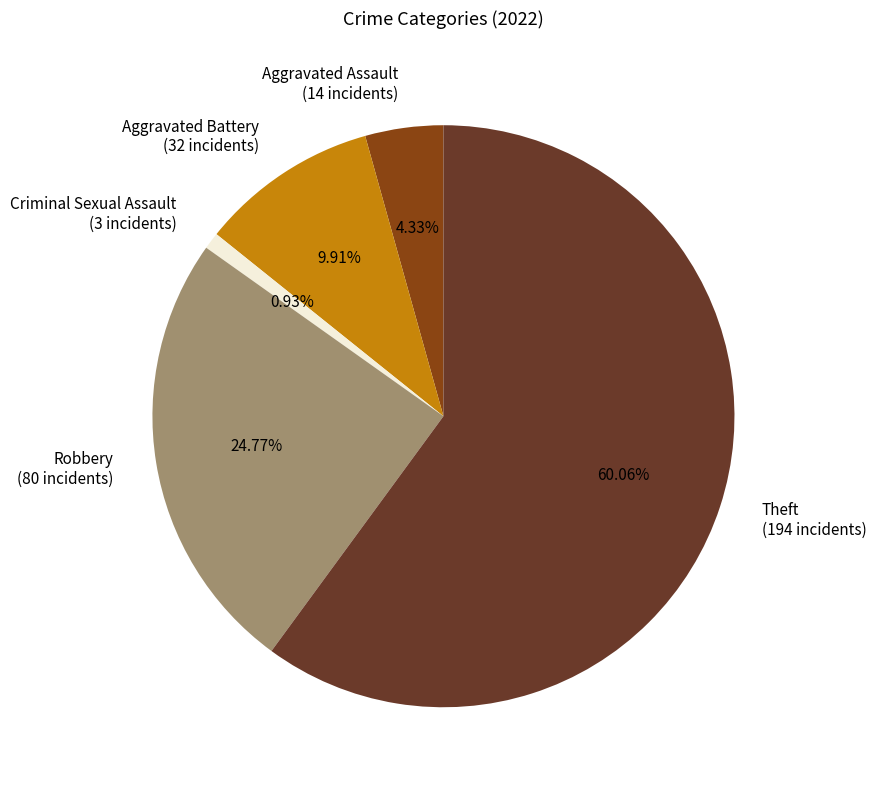

Does Aggravated Battery represent more than half of the total?

No